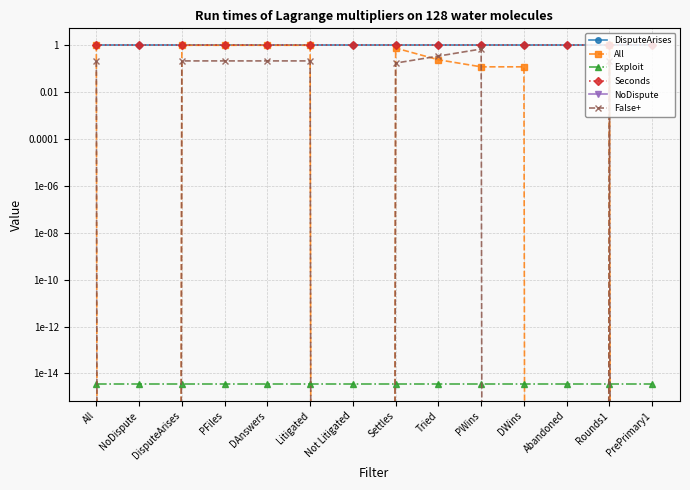

Reading left to right, extract all data points from this chart.

DisputeArises: All=1.0	NoDispute=1.0	DisputeArises=1.0	PFiles=1.0	DAnswers=1.0	Litigated=1.0	Not Litigated=1.0	Settles=1.0	Tried=1.0	PWins=1.0	DWins=1.0	Abandoned=1.0	Rounds1=1.0	PrePrimary1=1.0
All: All=1.0	NoDispute=0.0	DisputeArises=1.0	PFiles=1.0	DAnswers=1.0	Litigated=1.0	Not Litigated=0.0	Settles=0.8	Tried=0.2	PWins=0.1	DWins=0.1	Abandoned=0.0	Rounds1=1.0	PrePrimary1=0.0
Exploit: All=0.0	NoDispute=0.0	DisputeArises=0.0	PFiles=0.0	DAnswers=0.0	Litigated=0.0	Not Litigated=0.0	Settles=0.0	Tried=0.0	PWins=0.0	DWins=0.0	Abandoned=0.0	Rounds1=0.0	PrePrimary1=0.0
Seconds: All=1.0	NoDispute=1.0	DisputeArises=1.0	PFiles=1.0	DAnswers=1.0	Litigated=1.0	Not Litigated=1.0	Settles=1.0	Tried=1.0	PWins=1.0	DWins=1.0	Abandoned=1.0	Rounds1=1.0	PrePrimary1=1.0
NoDispute: All=0.0	NoDispute=0.0	DisputeArises=0.0	PFiles=0.0	DAnswers=0.0	Litigated=0.0	Not Litigated=0.0	Settles=0.0	Tried=0.0	PWins=0.0	DWins=0.0	Abandoned=0.0	Rounds1=0.0	PrePrimary1=0.0
False+: All=0.2	NoDispute=0.0	DisputeArises=0.2	PFiles=0.2	DAnswers=0.2	Litigated=0.2	Not Litigated=0.0	Settles=0.2	Tried=0.3	PWins=0.7	DWins=0.0	Abandoned=0.0	Rounds1=0.2	PrePrimary1=0.0